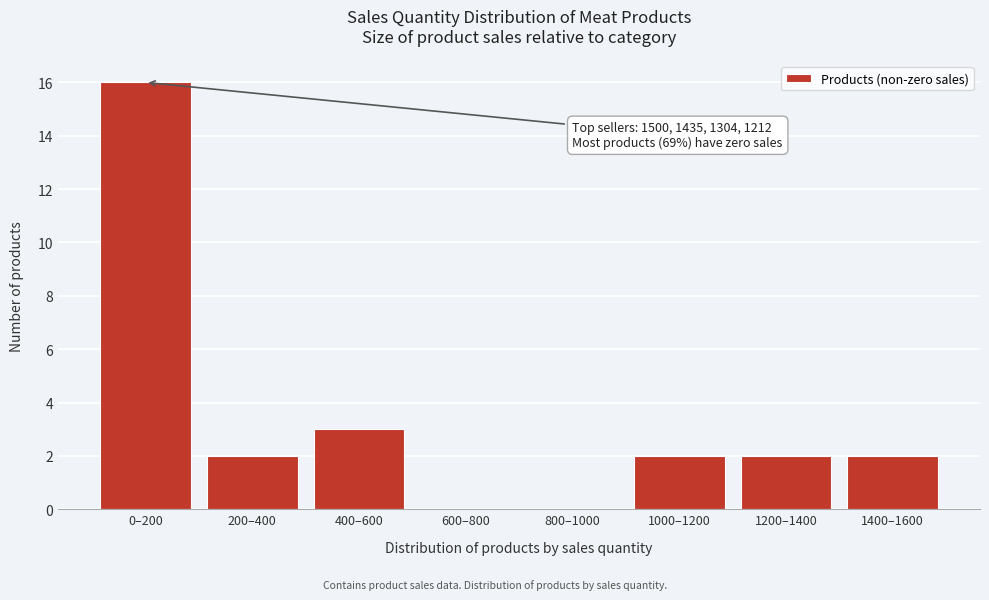

Reading left to right, what are all the values shown in this chart?

0–200=16	200–400=2	400–600=3	600–800=0	800–1000=0	1000–1200=2	1200–1400=2	1400–1600=2